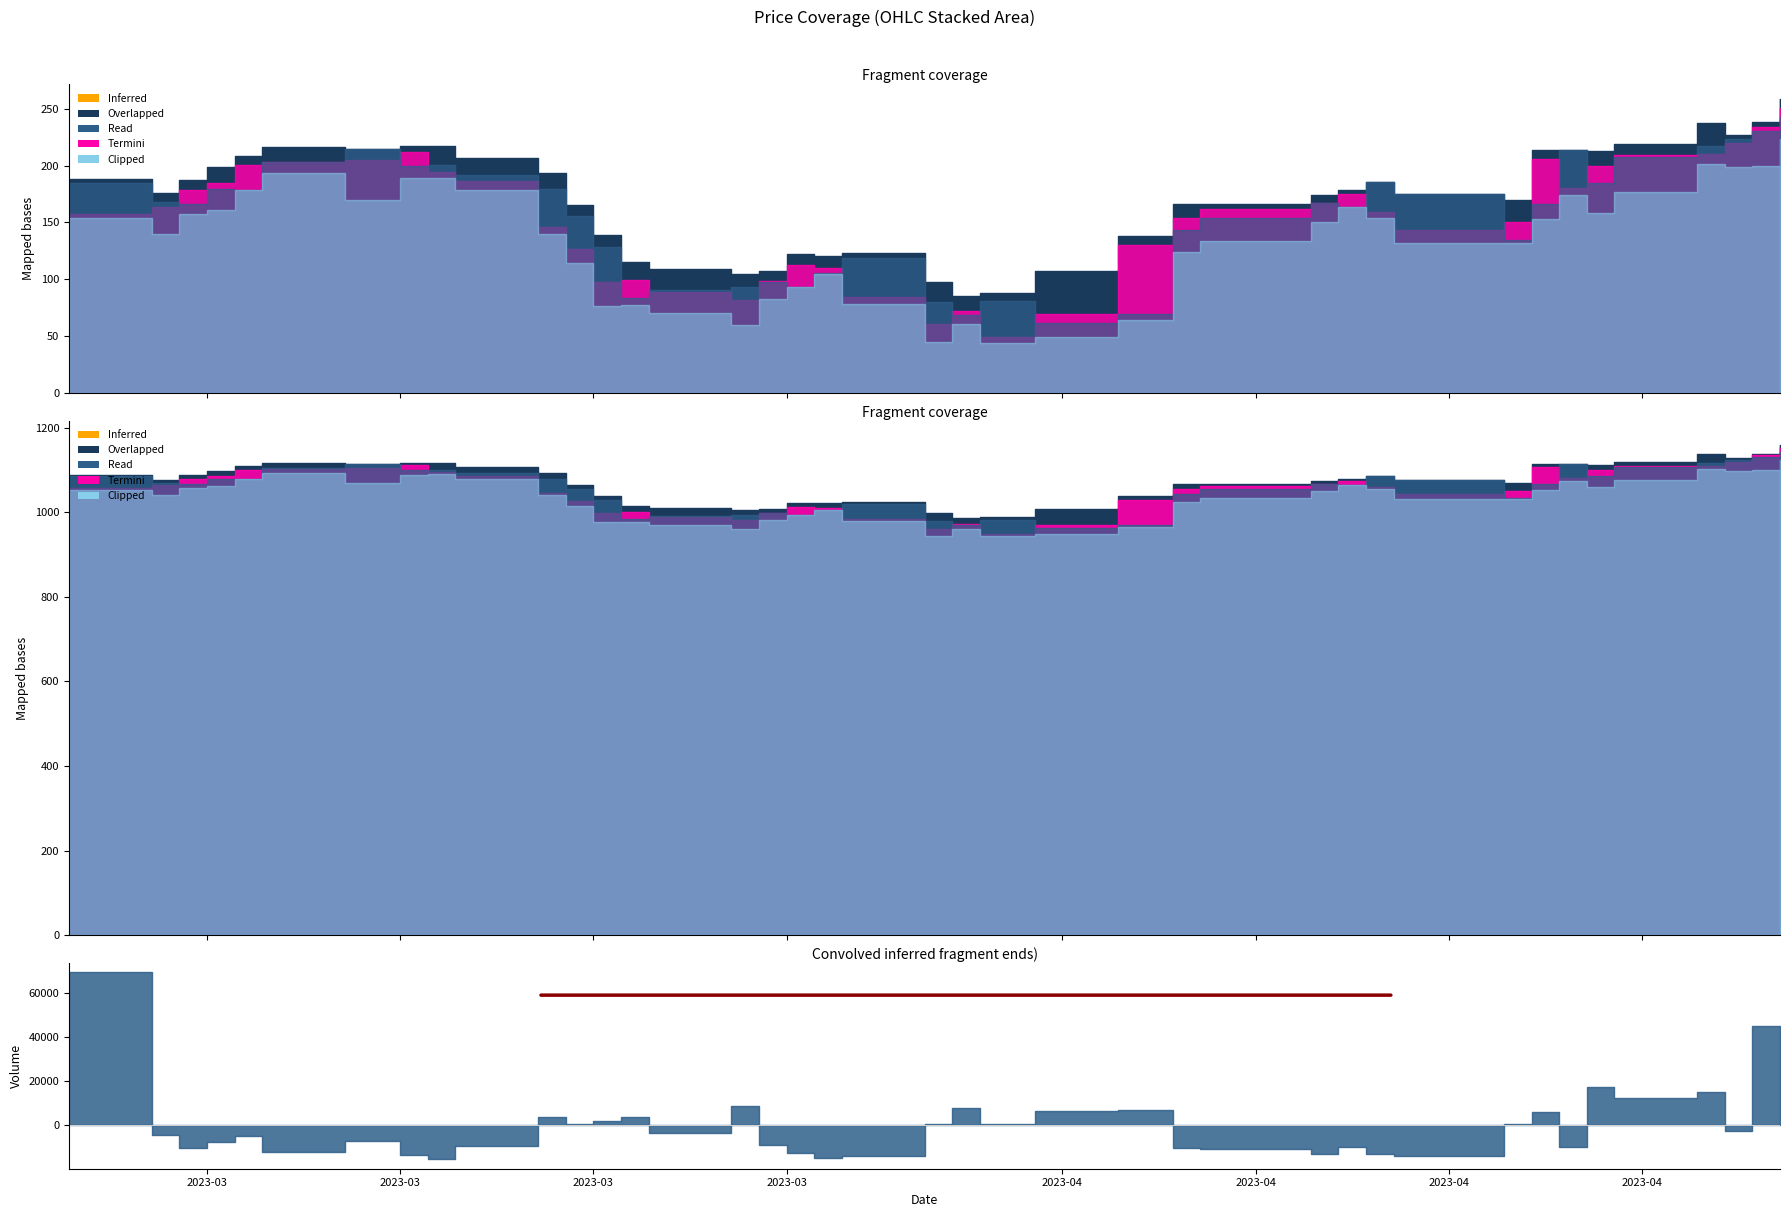

The value of Close at 2023-04-27 is 654.6. True or false?

False